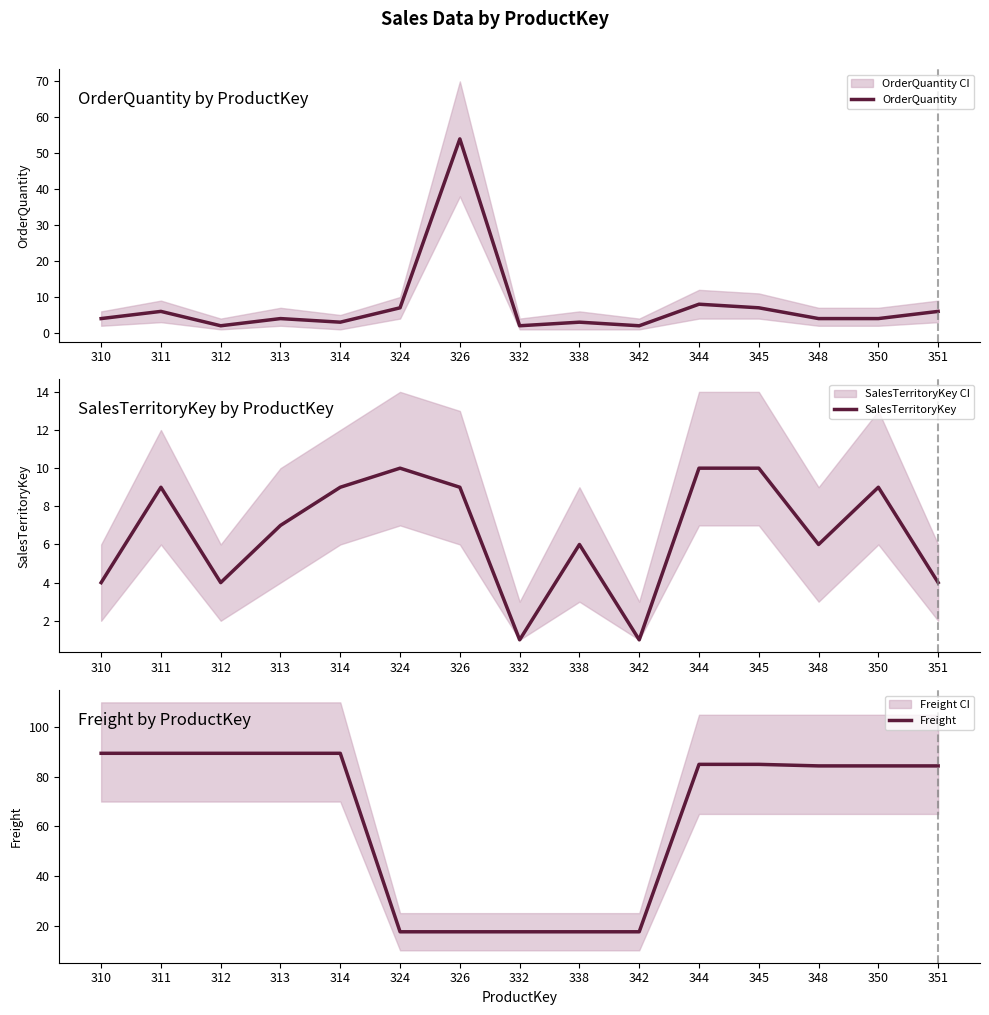

True or false: OrderQuantity has a value of 2.9 at 312.

False